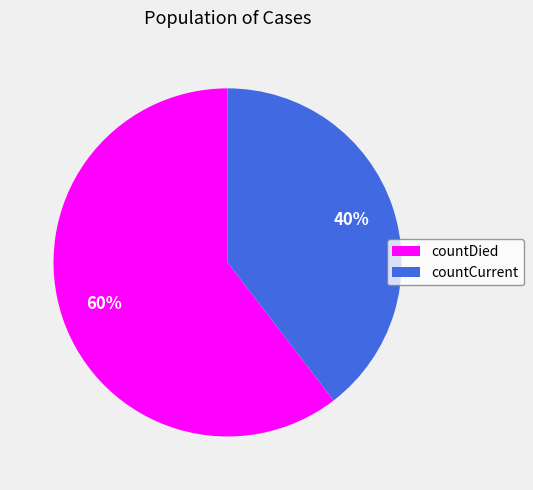

To the nearest percent, what is the combined percentage of countDied and countCurrent?

100%